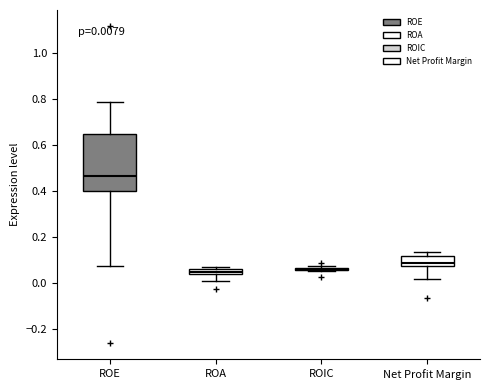

Comparing the boxes themselves (not the whiskers), which one is the tallest?

ROE